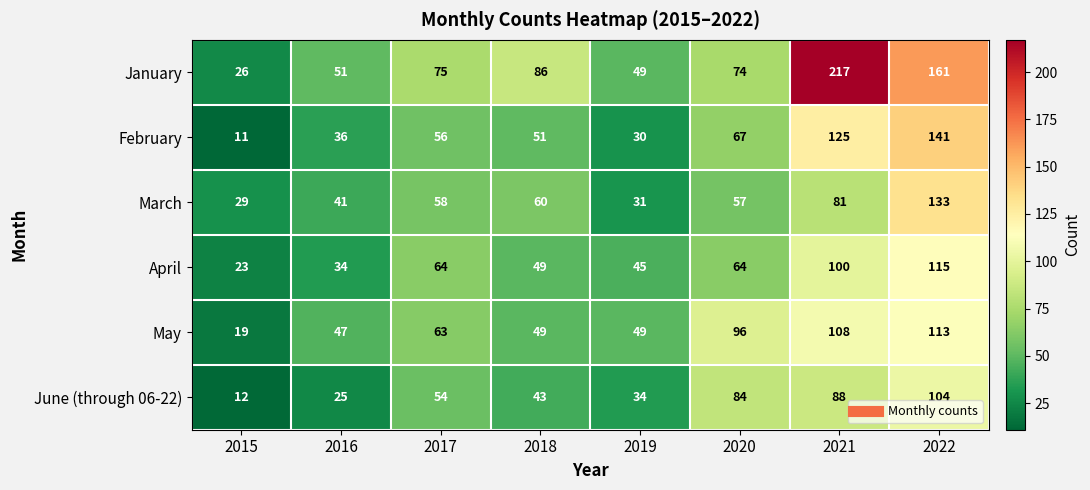

True or false: April has a value of 24 at 2019.

False